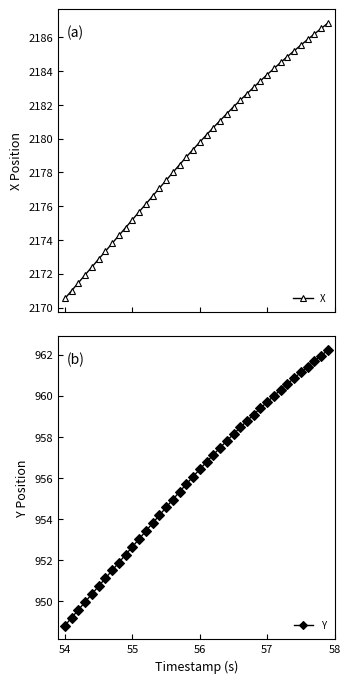

At which label does Y reach its minimum?

54